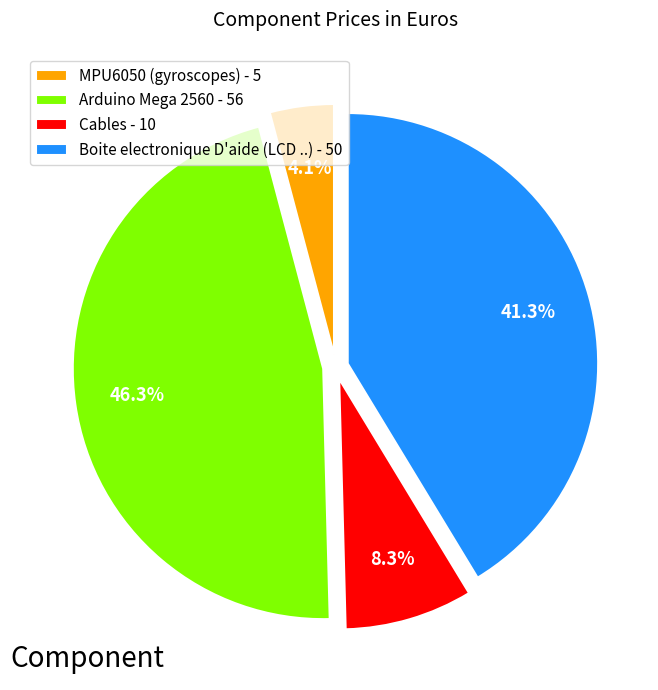

What percentage is the Arduino Mega 2560 slice, to the nearest percent?

46%